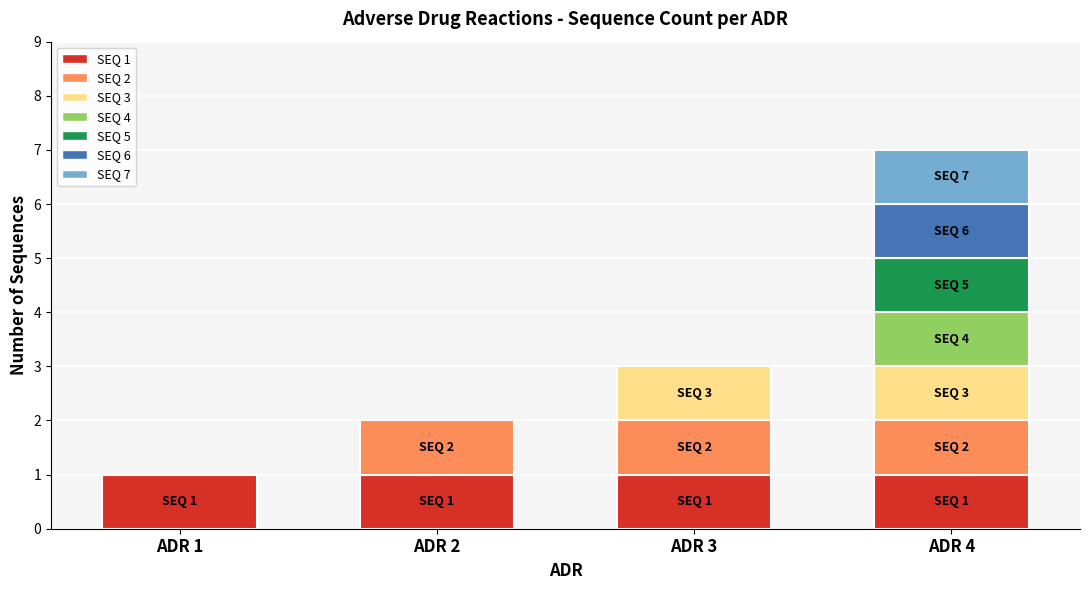

Reading right to left, what are all the values shown in this chart?

ADR 4=7	ADR 3=3	ADR 2=2	ADR 1=1